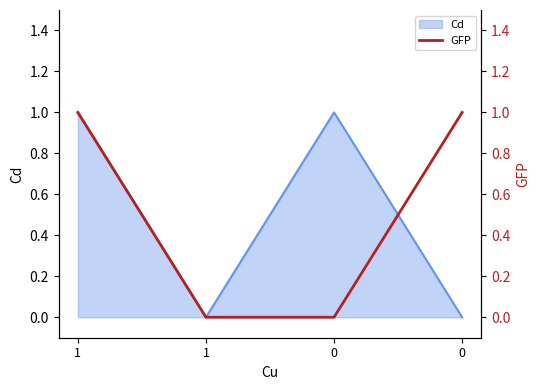

Reading left to right, extract all data points from this chart.

1=1	1=0	0=0	0=1